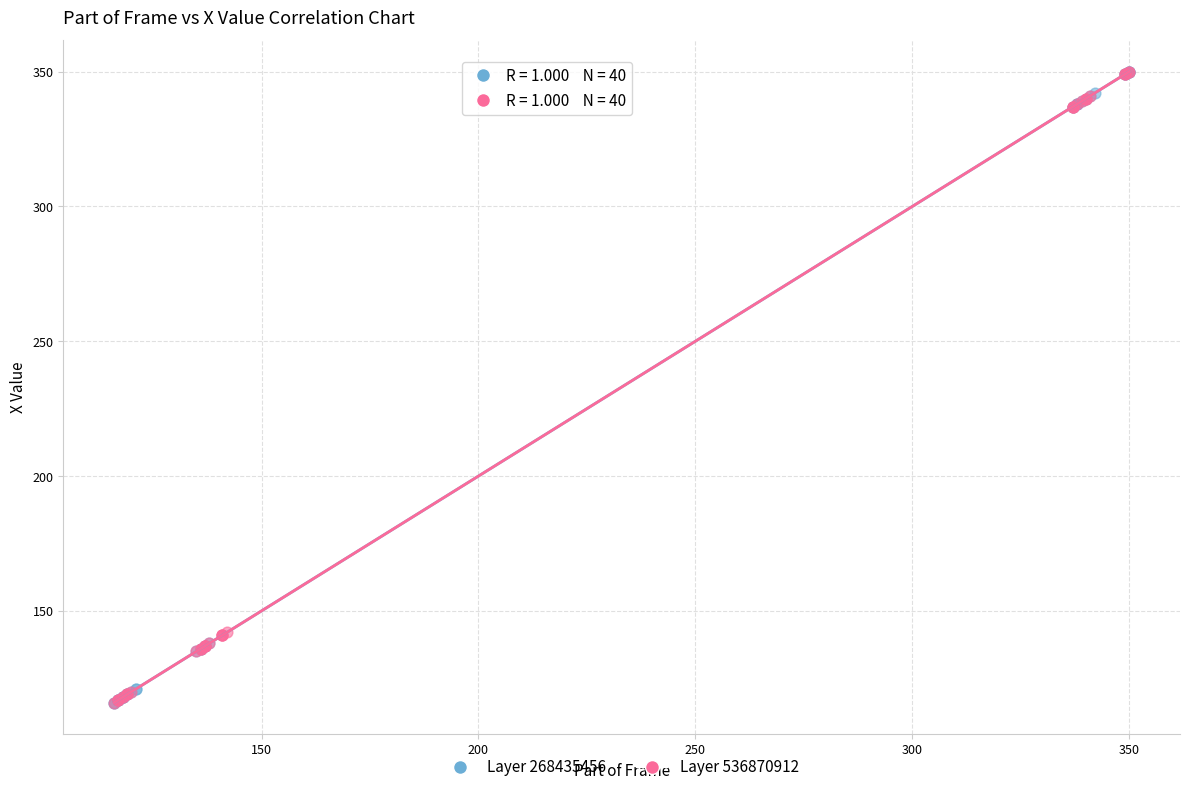

What are all the series names shown in the legend?

Layer 268435456, Layer 536870912